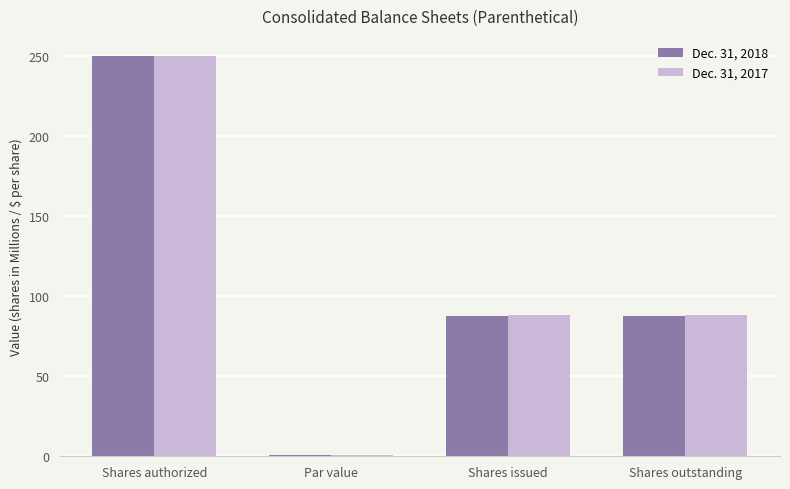

What is the spread (max minus min) of values at Shares issued?

0.6